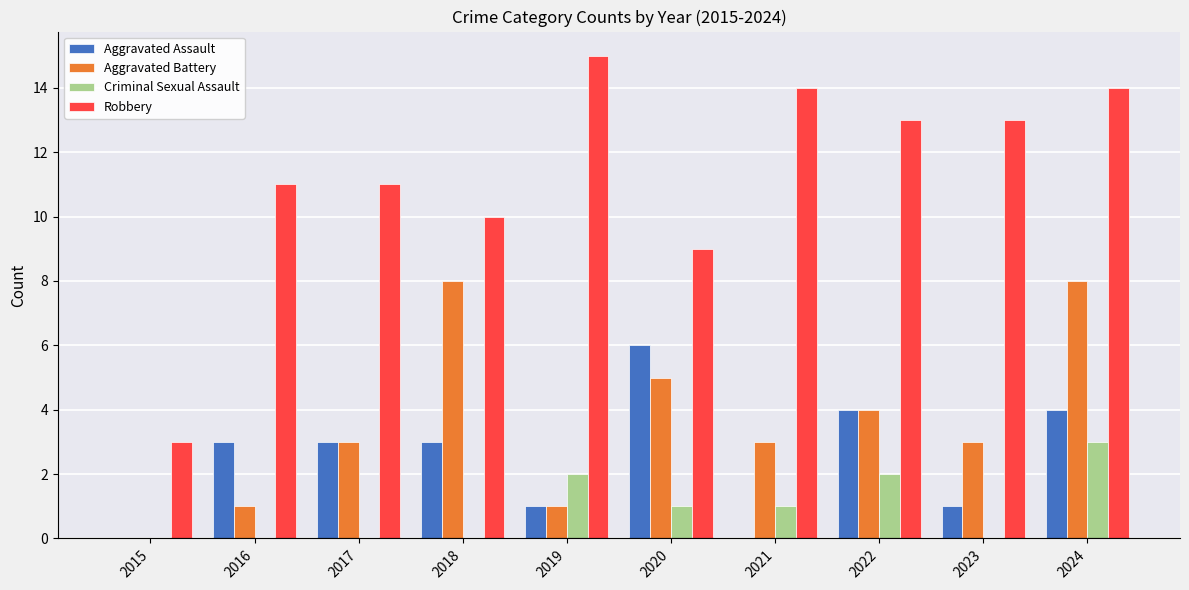

The Aggravated Battery series shows 5 at 2020. True or false?

True